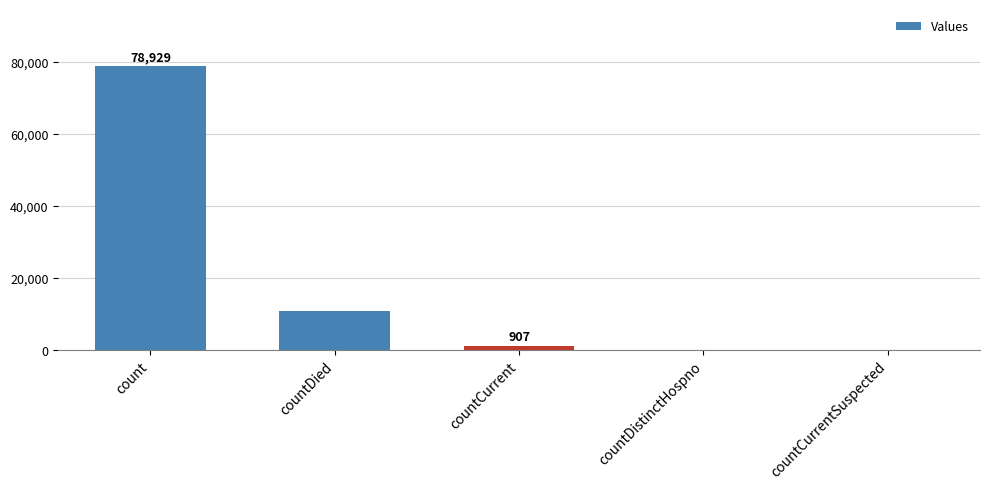

Reading left to right, extract all data points from this chart.

count=78929	countDied=10581	countCurrent=907	countDistinctHospno=0	countCurrentSuspected=0